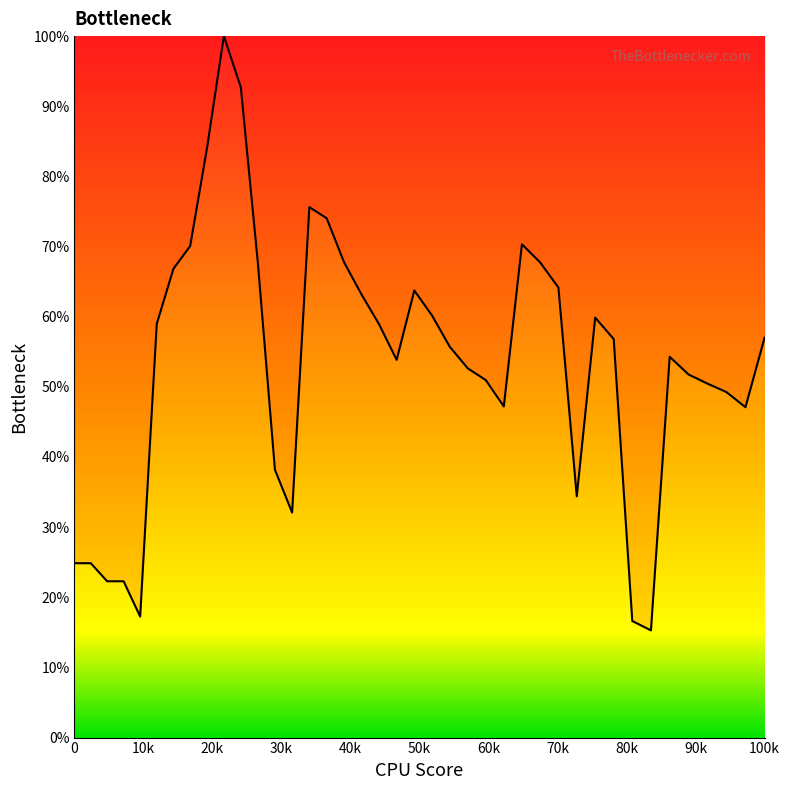

What is the difference between the maximum and minimum values?

84.7